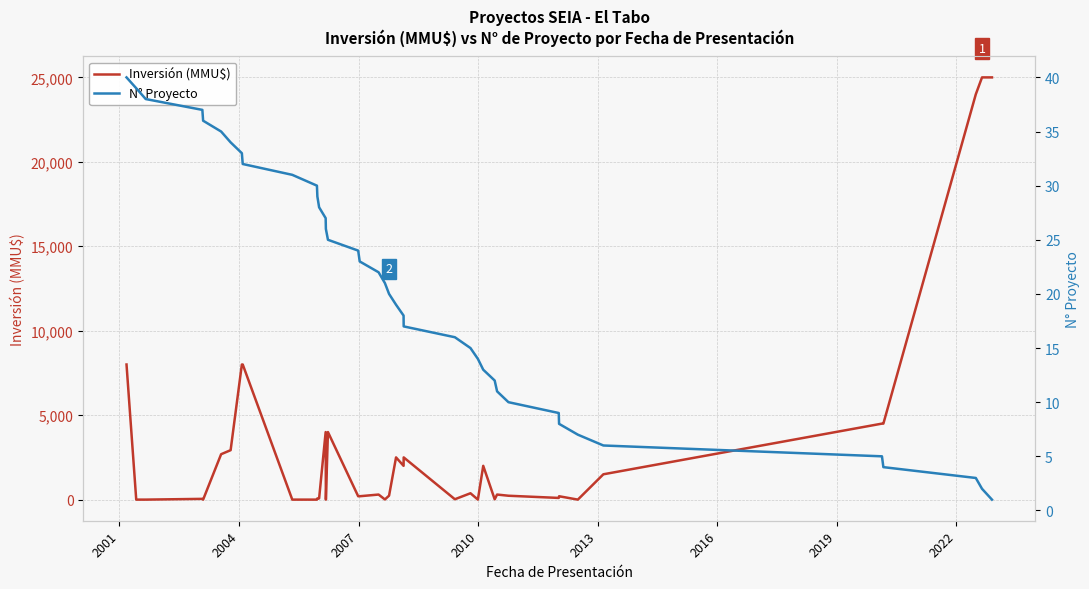

List the series in order of their peak value, lowest first.

N° Proyecto, Inversión (MMU$)